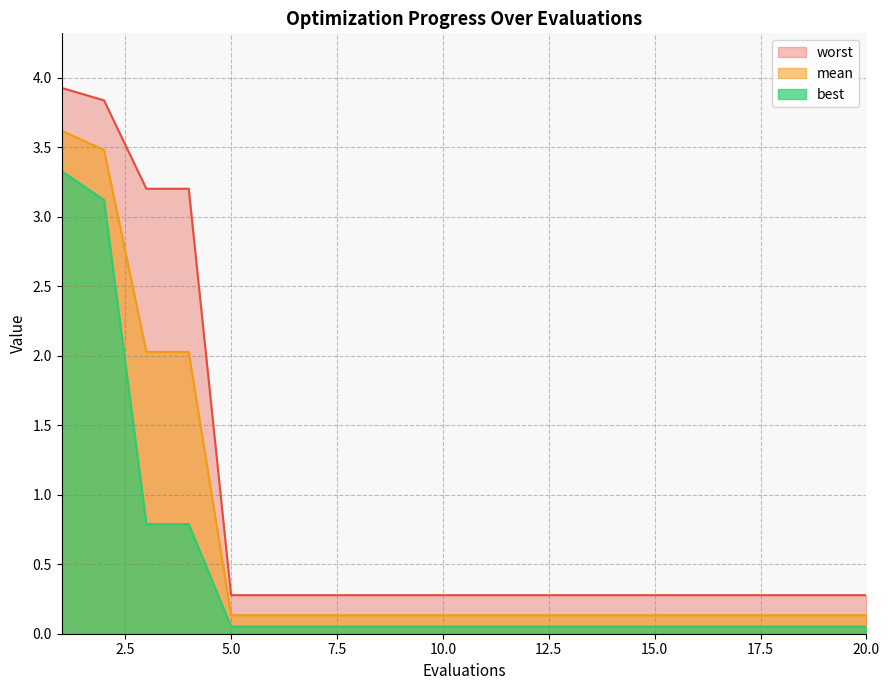

Rank the series by their maximum value, from highest to lowest.

worst, mean, best